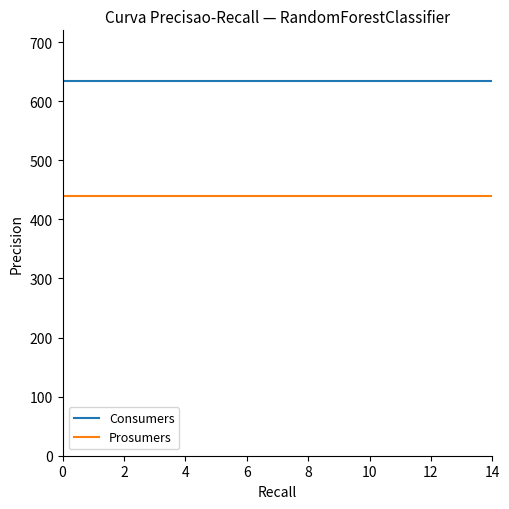

What is the smallest value displayed?

440